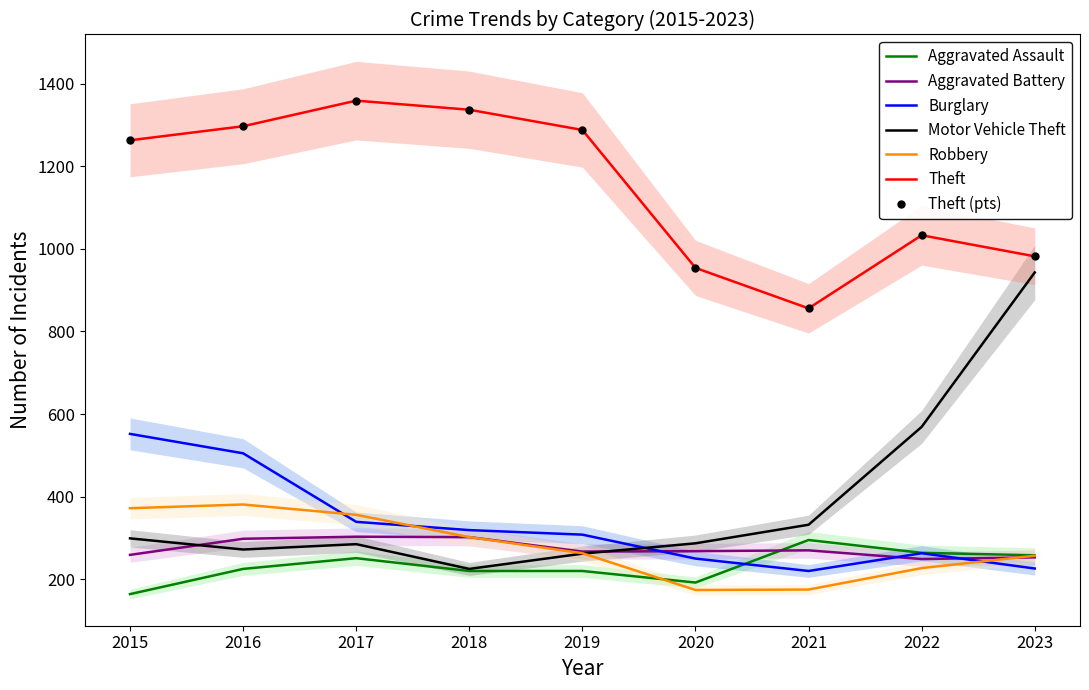

Which series has the widest spread of values?

Motor Vehicle Theft